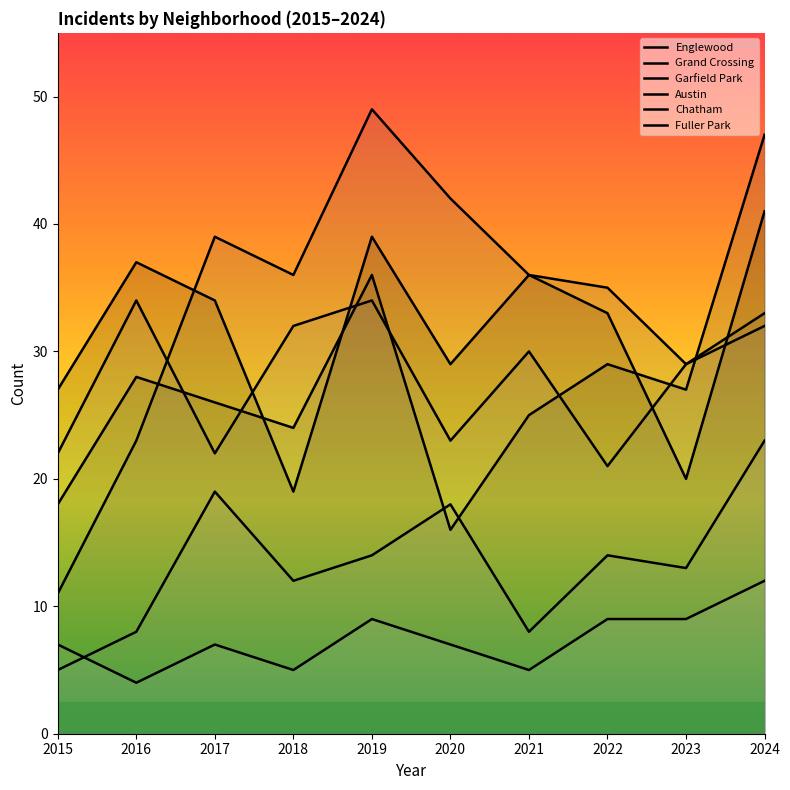

True or false: Austin has more than 2 interior local peaks.

True